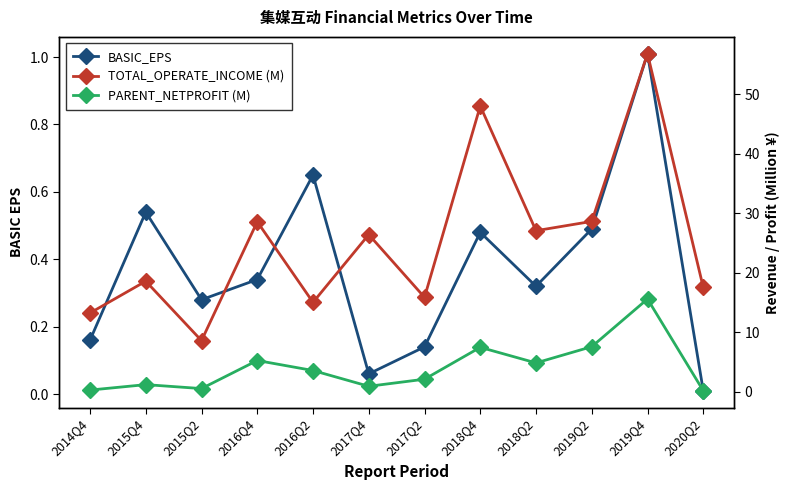

Which series changed the most between 2017Q4 and 2019Q2?

PARENT_NETPROFIT (M)